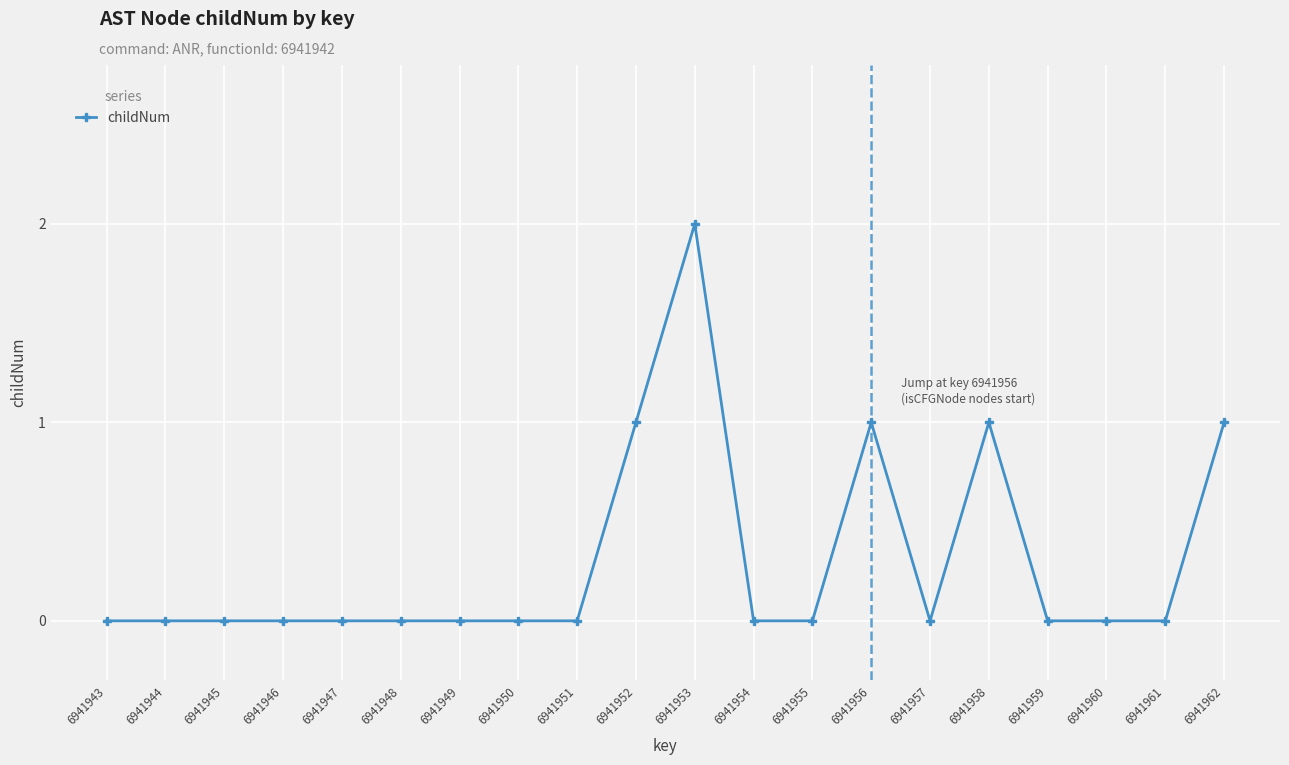

True or false: the data shows 0 at 6941951.

True